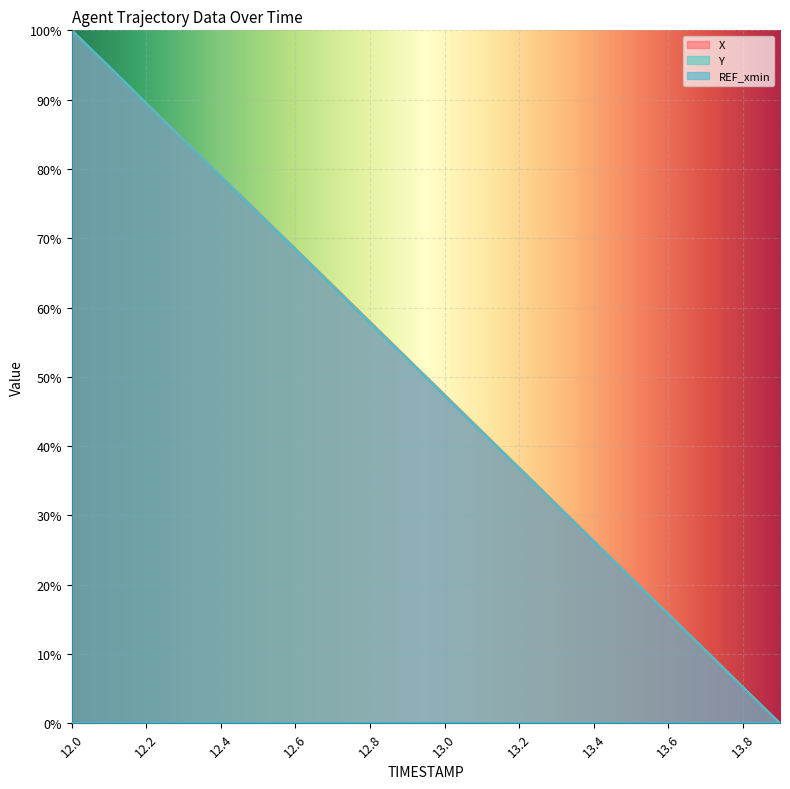

The value of X at 12.0 is 100.0. True or false?

True